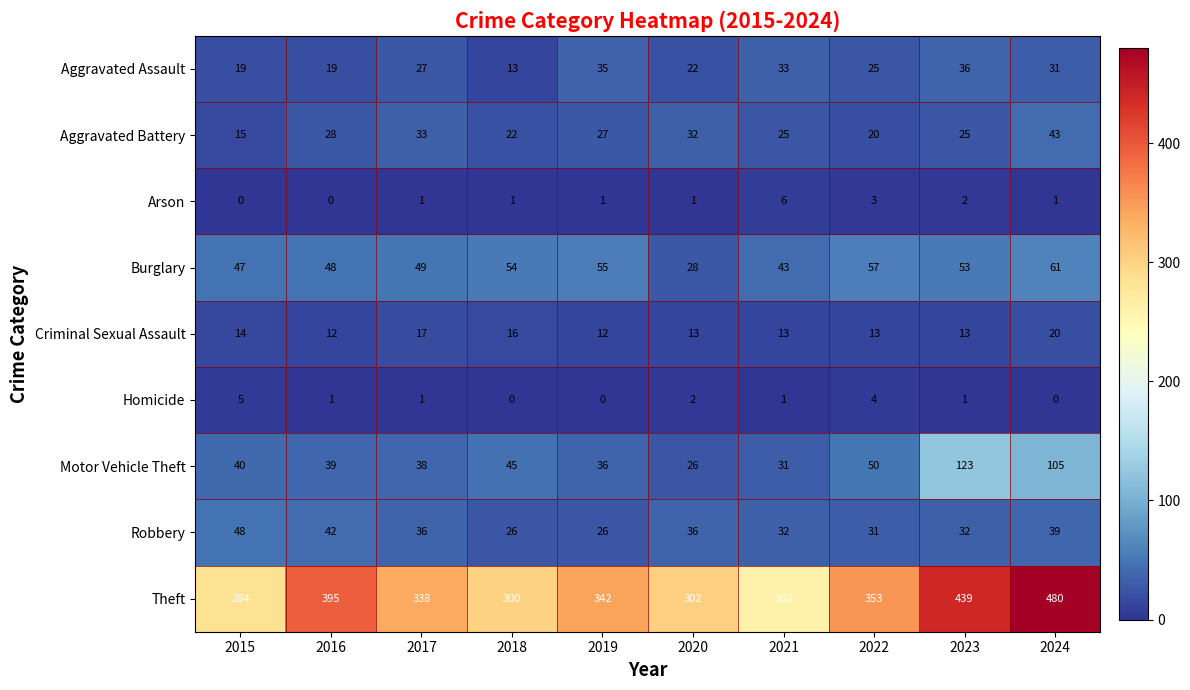

At 2016, list the series in order from smallest to largest.

Arson, Homicide, Criminal Sexual Assault, Aggravated Assault, Aggravated Battery, Motor Vehicle Theft, Robbery, Burglary, Theft